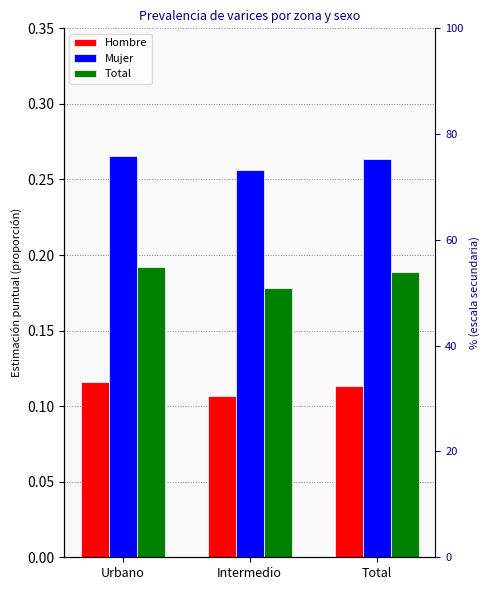

Does the chart contain stacked bars?

No